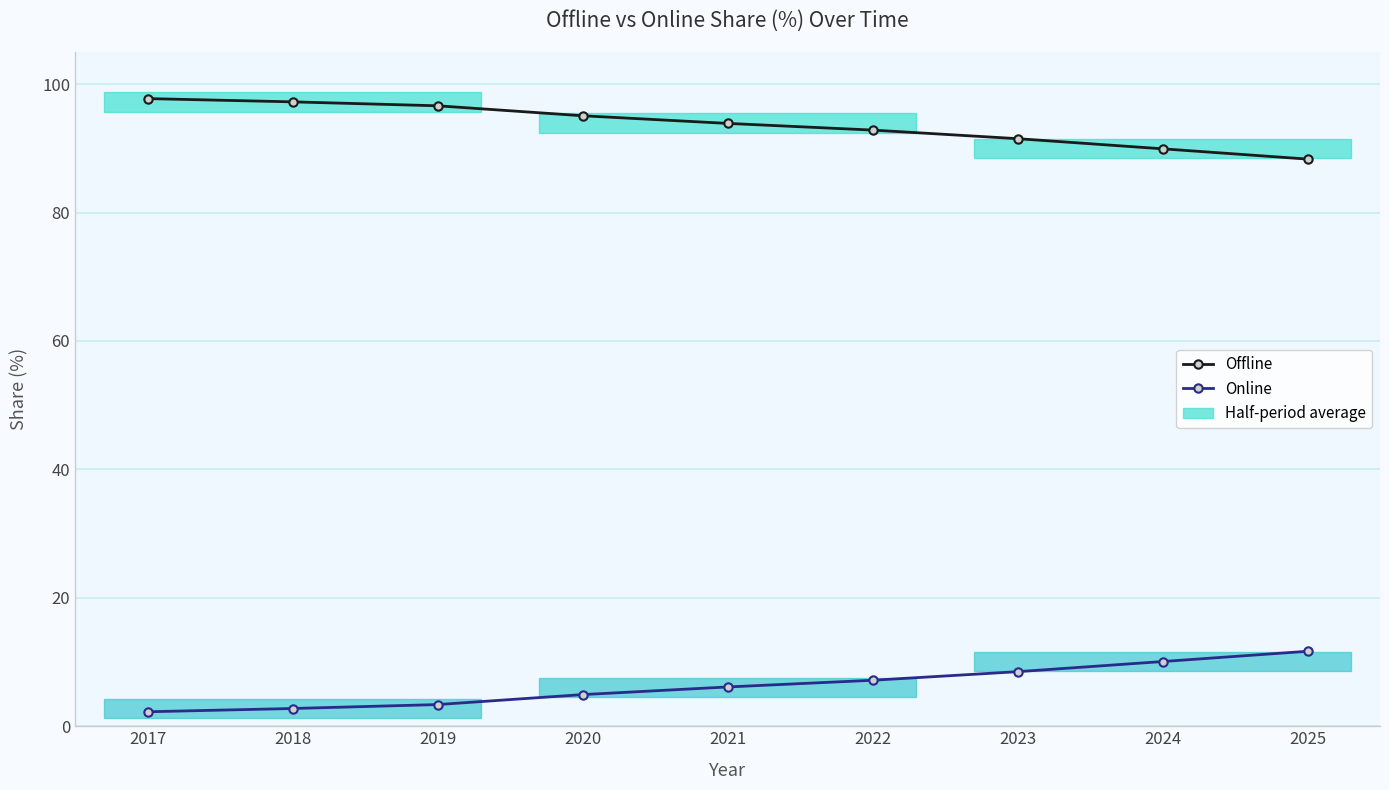

What is the total value across all series at 2018?

100.0